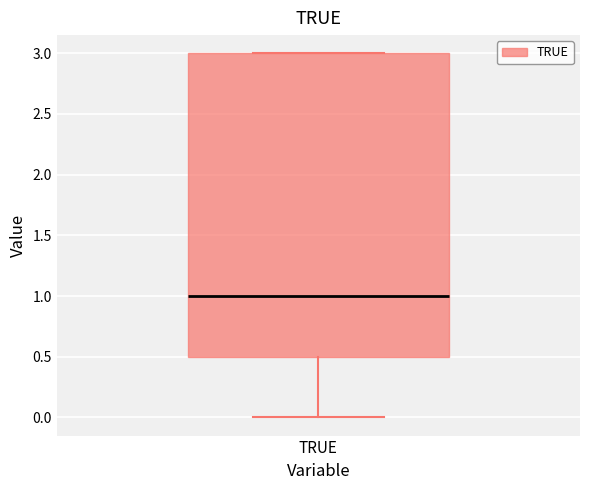

Read this box plot against the y-axis: the position of the median line, the range covered by the box, and the ends of both whiskers. The values are not printed on the chart, so give them approximately, as read against the axis.

median 1.0, box 0.5 to 3.0, whiskers 0.0 to 3.0